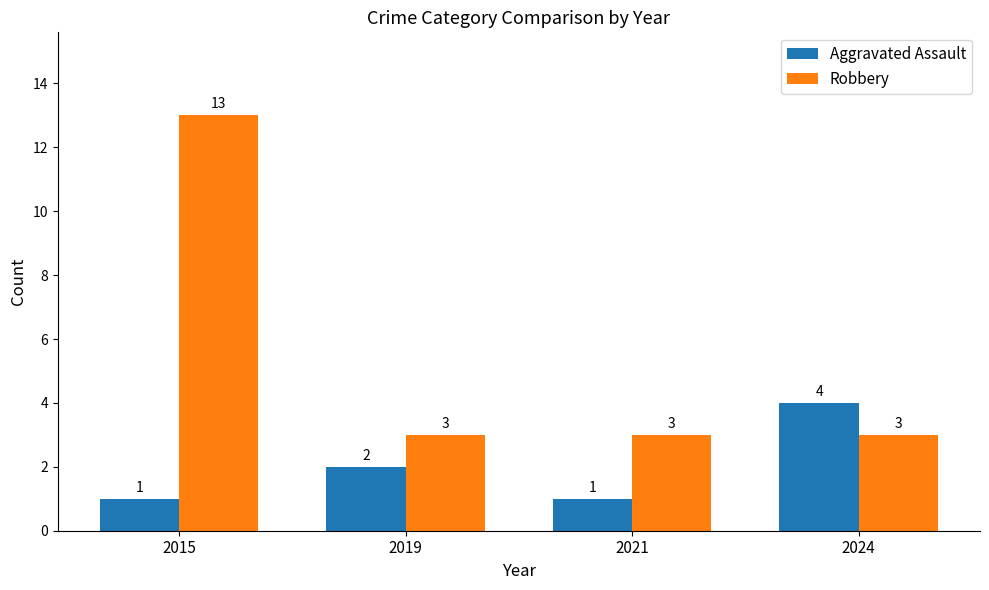

Reading left to right, extract all data points from this chart.

Aggravated Assault: 1	2	1	4
Robbery: 13	3	3	3